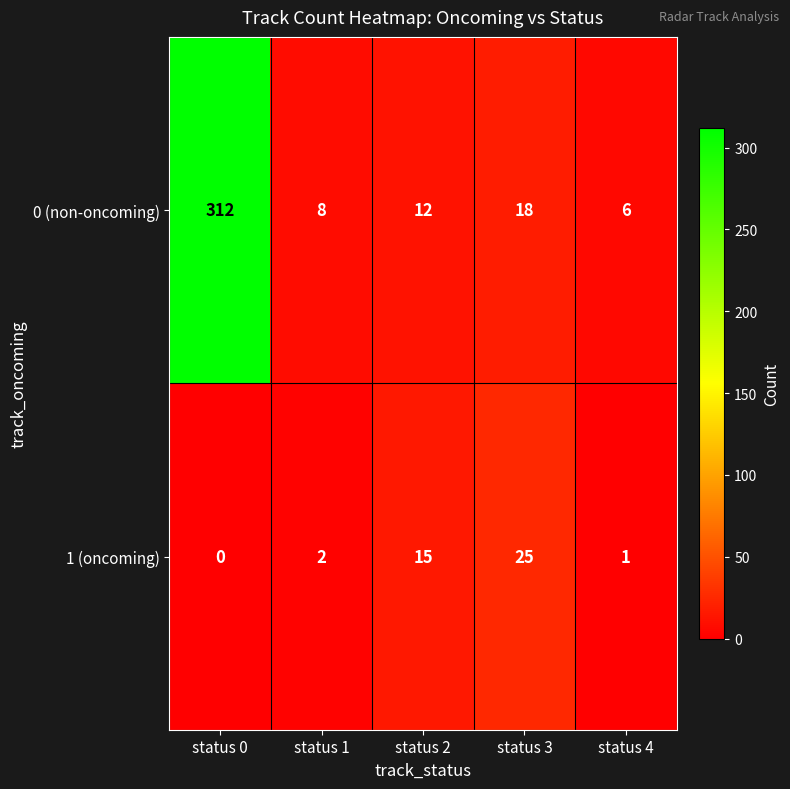

List the series in order of their overall mean, highest first.

0 (non-oncoming), 1 (oncoming)